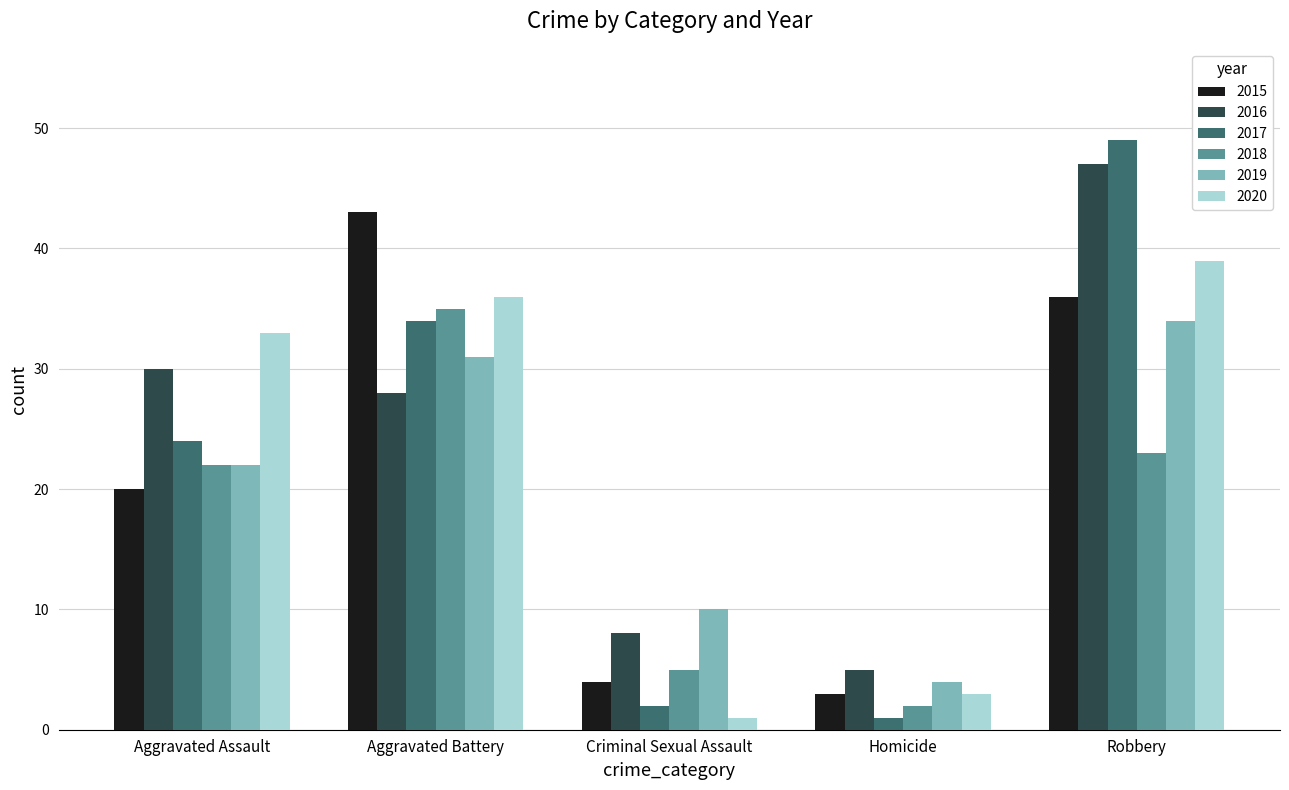

Reading left to right, what are all the values shown in this chart?

2015: Aggravated Assault=20	Aggravated Battery=43	Criminal Sexual Assault=4	Homicide=3	Robbery=36
2016: Aggravated Assault=30	Aggravated Battery=28	Criminal Sexual Assault=8	Homicide=5	Robbery=47
2017: Aggravated Assault=24	Aggravated Battery=34	Criminal Sexual Assault=2	Homicide=1	Robbery=49
2018: Aggravated Assault=22	Aggravated Battery=35	Criminal Sexual Assault=5	Homicide=2	Robbery=23
2019: Aggravated Assault=22	Aggravated Battery=31	Criminal Sexual Assault=10	Homicide=4	Robbery=34
2020: Aggravated Assault=33	Aggravated Battery=36	Criminal Sexual Assault=1	Homicide=3	Robbery=39